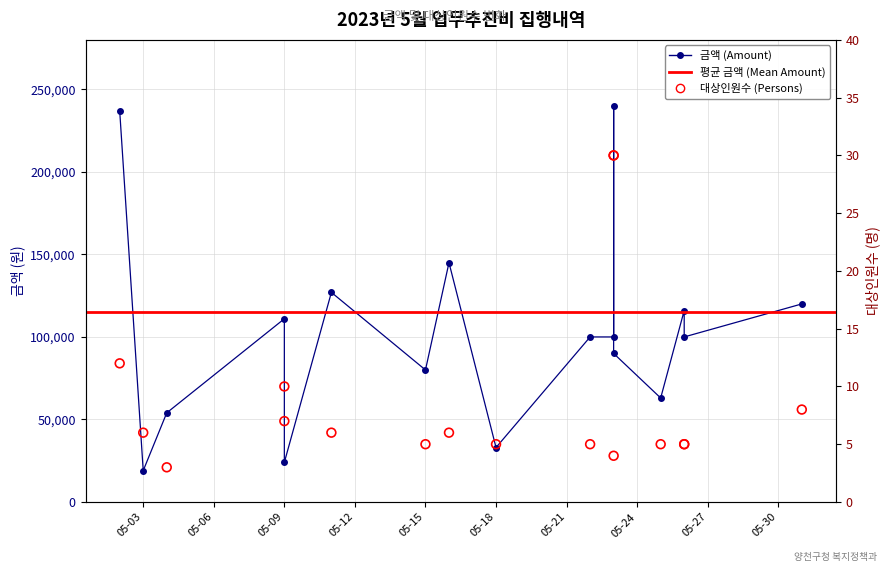

What is the total value across all series at 2023-05-26?

116005